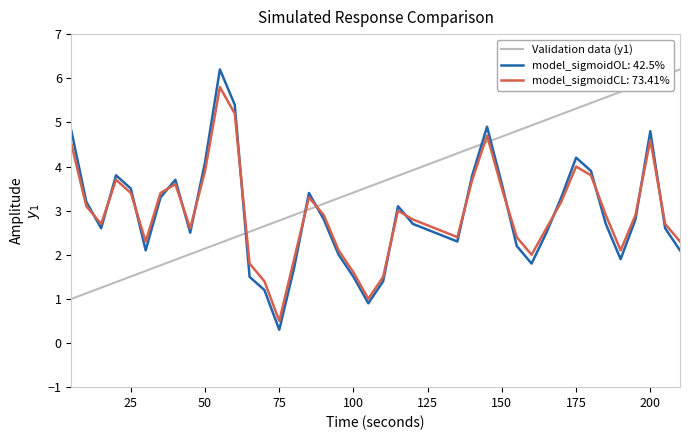

Which series has the widest spread of values?

model_sigmoidOL: 42.5%